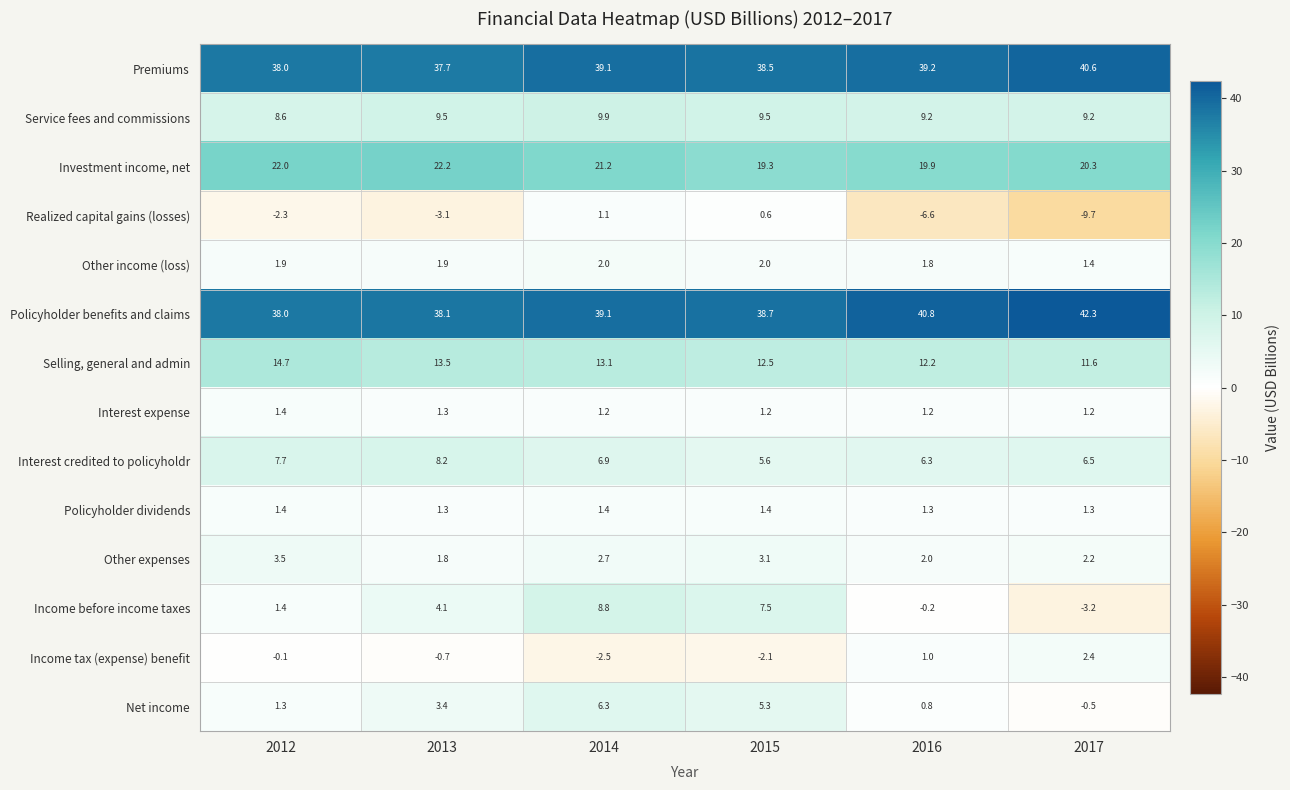

What is the difference between the maximum and second lowest values in the Income before income taxes series?

9.0